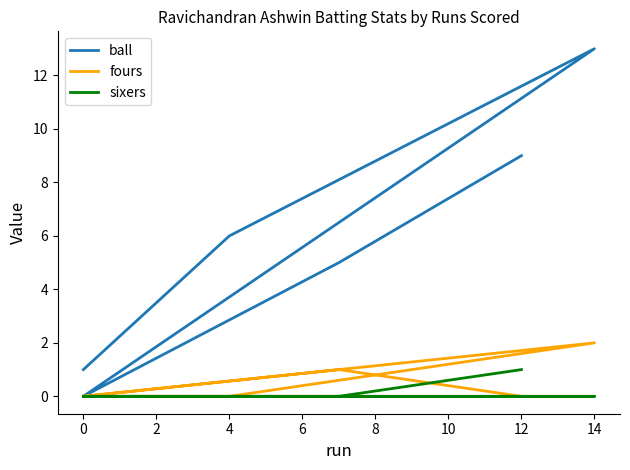

Reading right to left, list all the values displayed in this chart.

ball: 1	6	13	0	5	9
fours: 0	0	2	0	1	0
sixers: 0	0	0	0	0	1